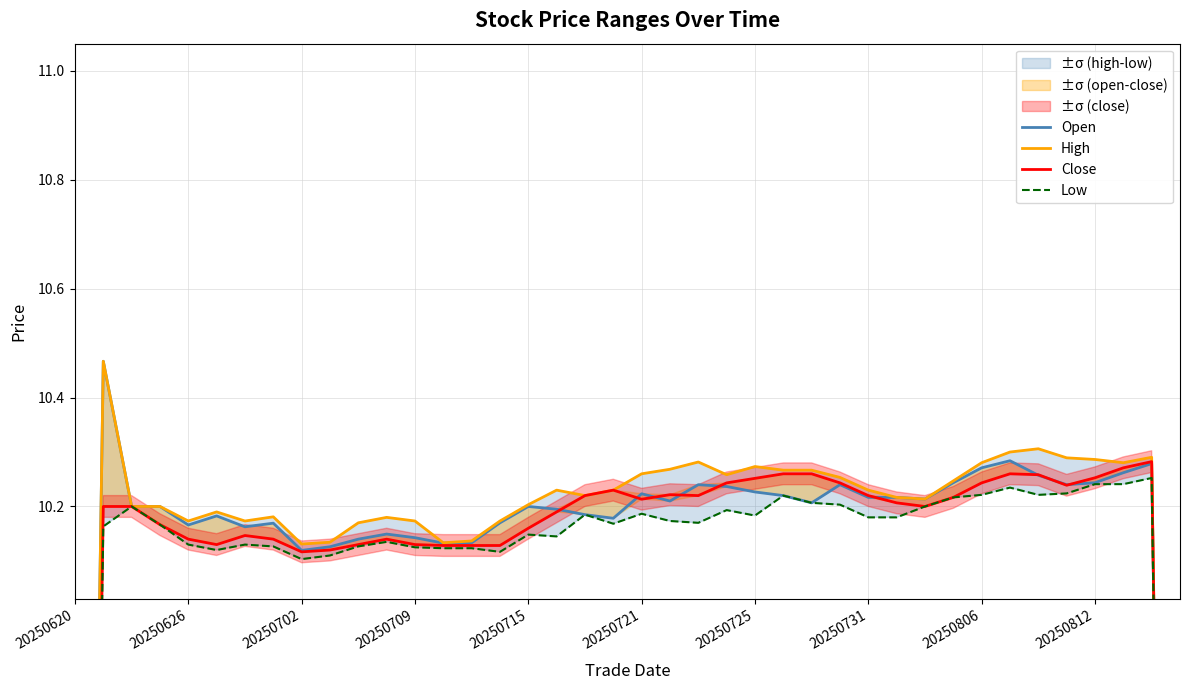

Is the value of Low at 17 greater than the value of Open at 20250721?

No